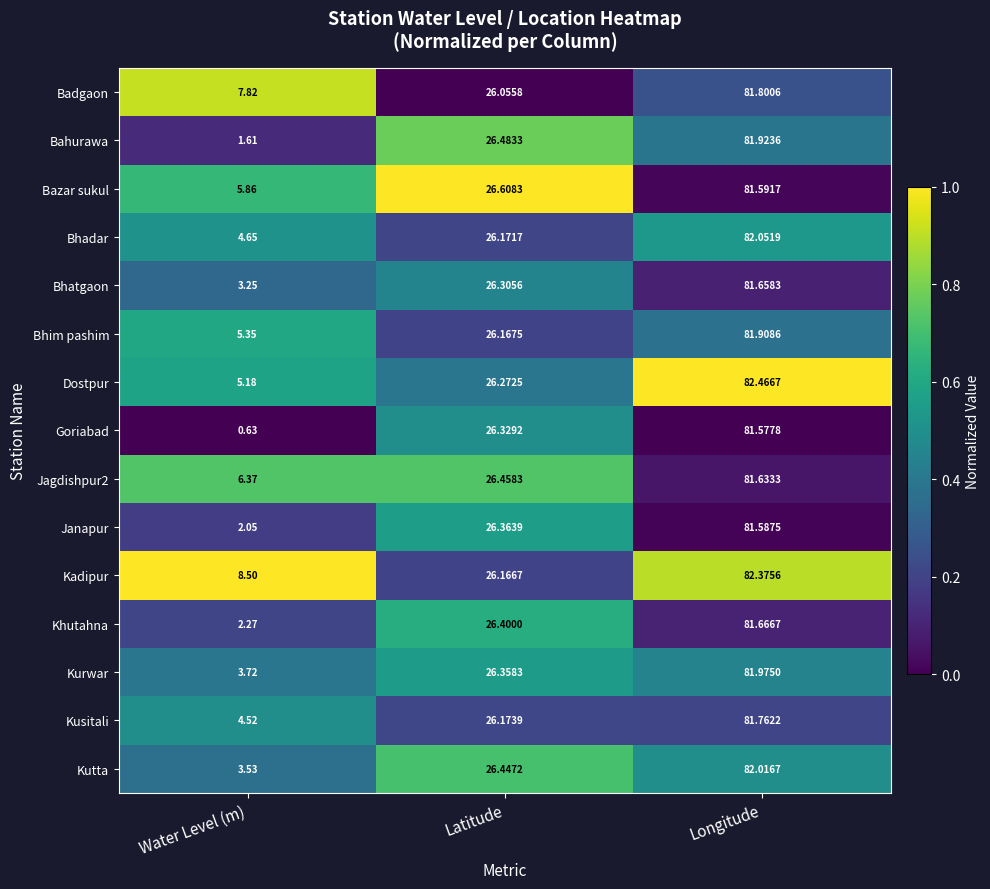

Between Water Level (m) and Longitude, which series saw the biggest shift?

Goriabad